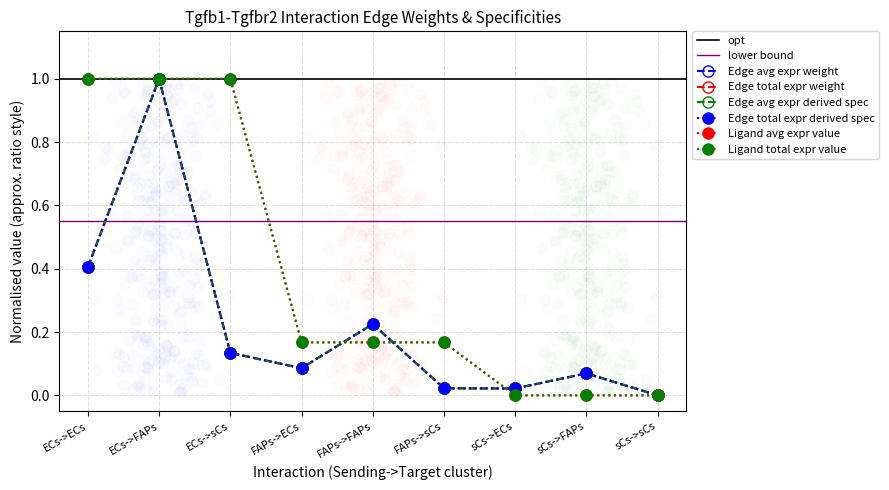

At how many categories does at least one series exceed 0?

8